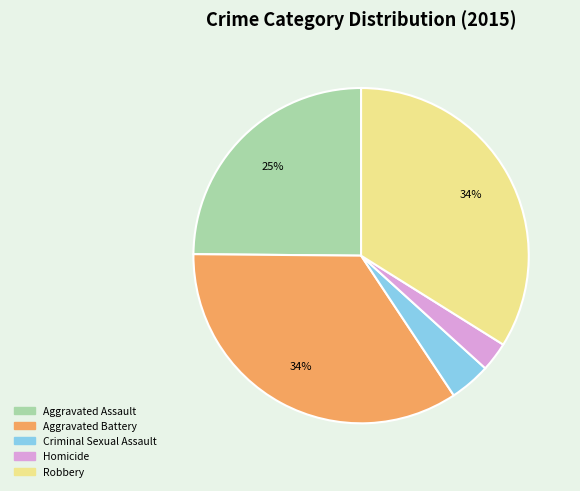

To the nearest percent, what portion does Robbery represent?

34%